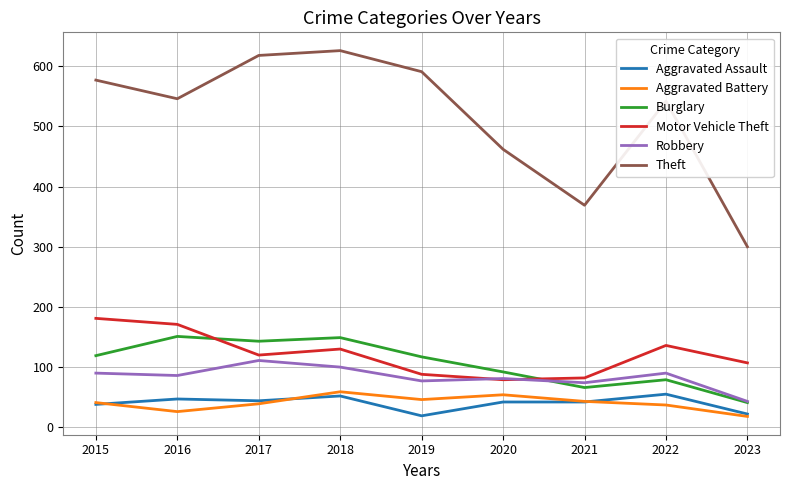

At how many categories does at least one series exceed 246?

9